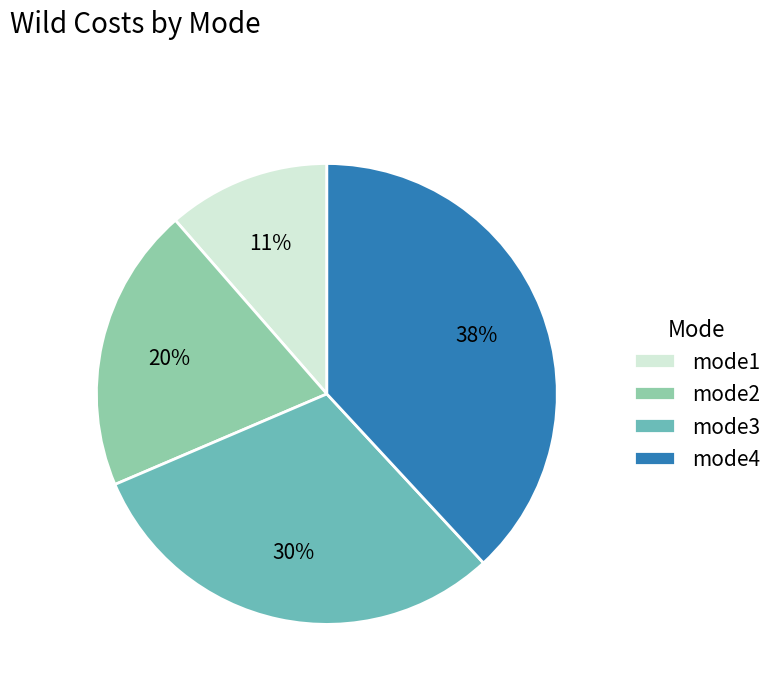

Is it true that mode1 is 11% of the pie?

True